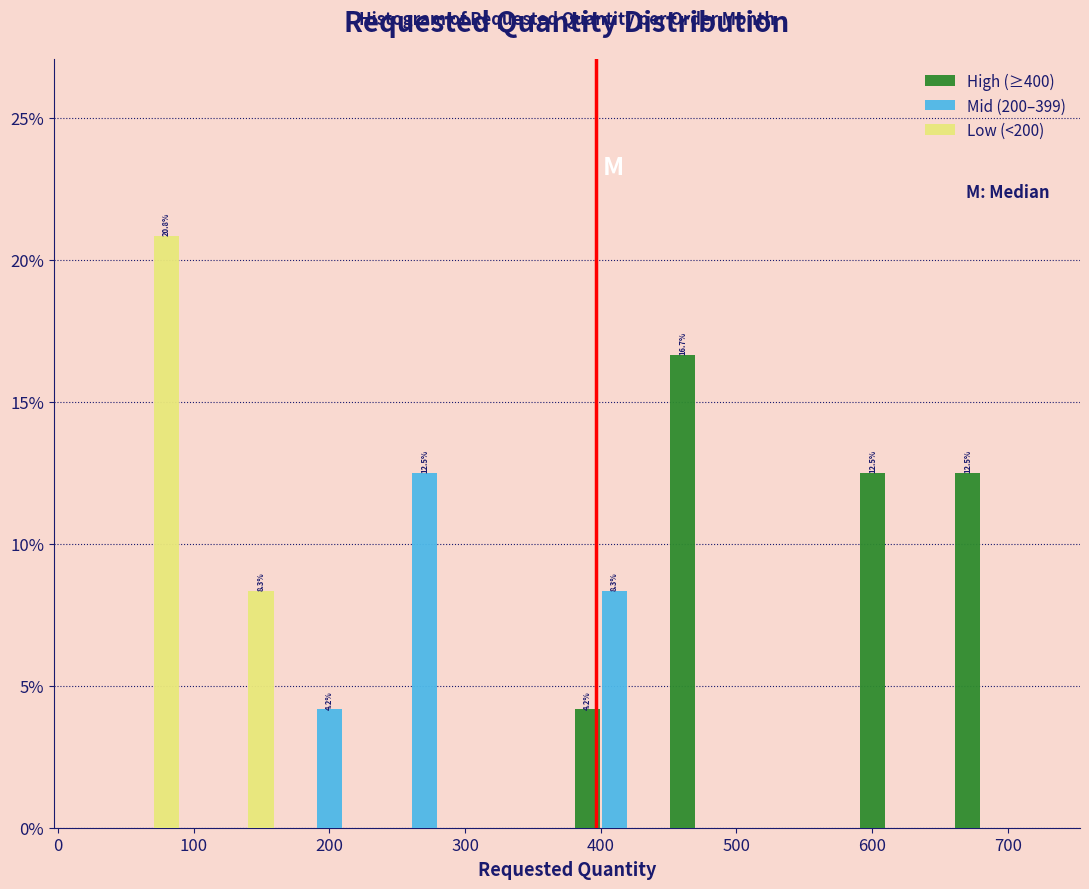

In the Mid (200–399) series, which range on the x-axis has the tallest bar?

235 to 305